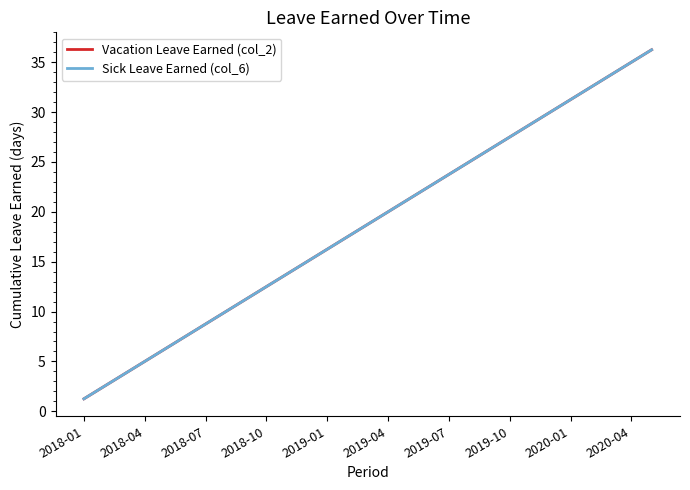

Does the chart display data point markers on the line(s)?

No